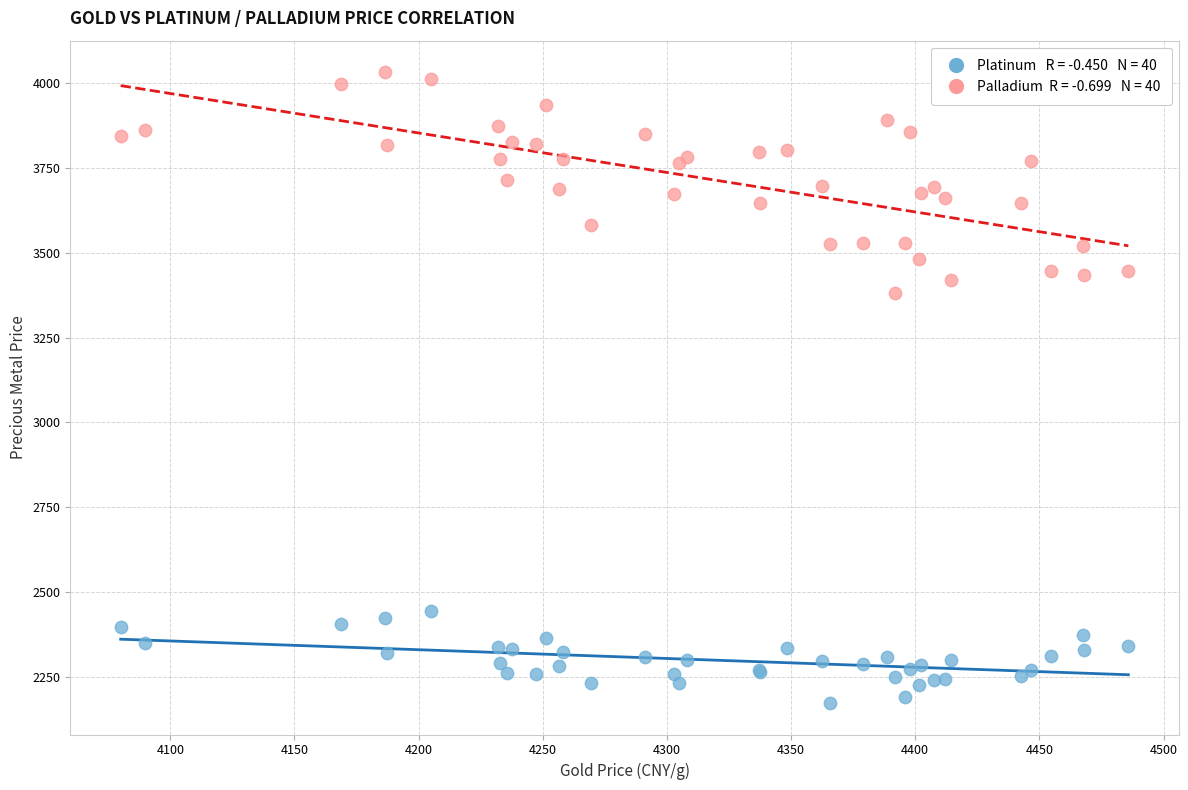

Across all series, what Y value is closest to 3102?

3380.7